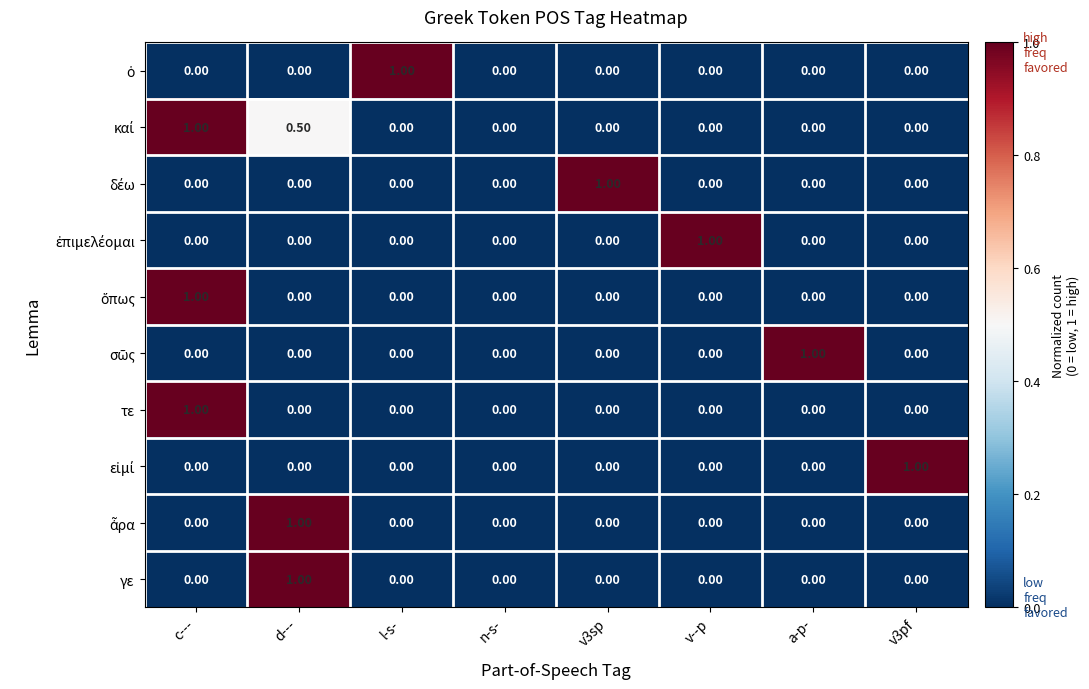

What is the difference between the maximum and second lowest values in the γε series?

1.0